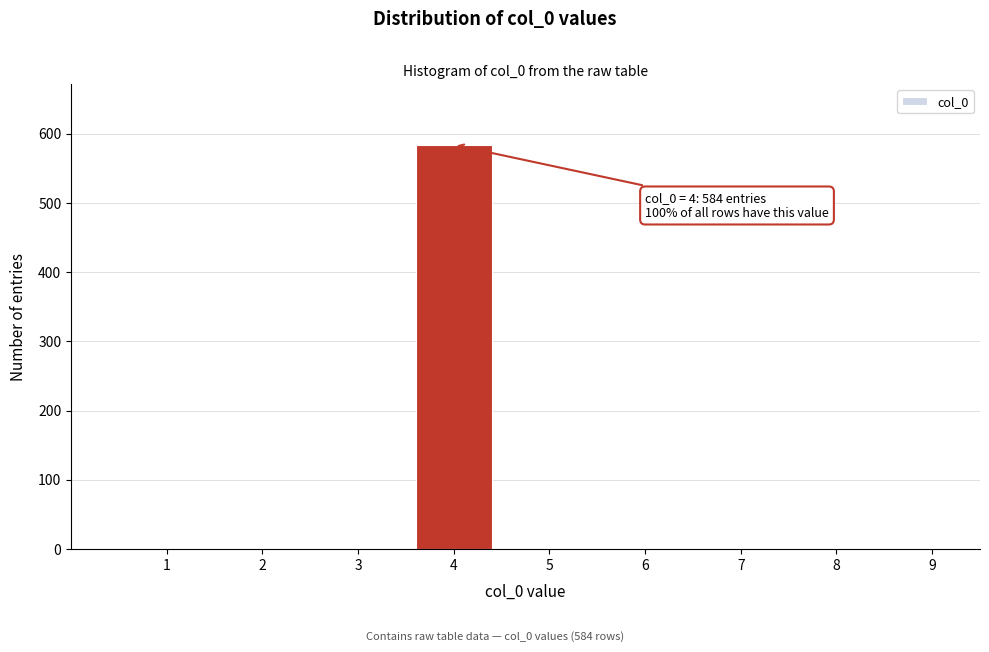

Reading left to right, transcribe all the data shown in this chart.

1=0	2=0	3=0	4=584	5=0	6=0	7=0	8=0	9=0